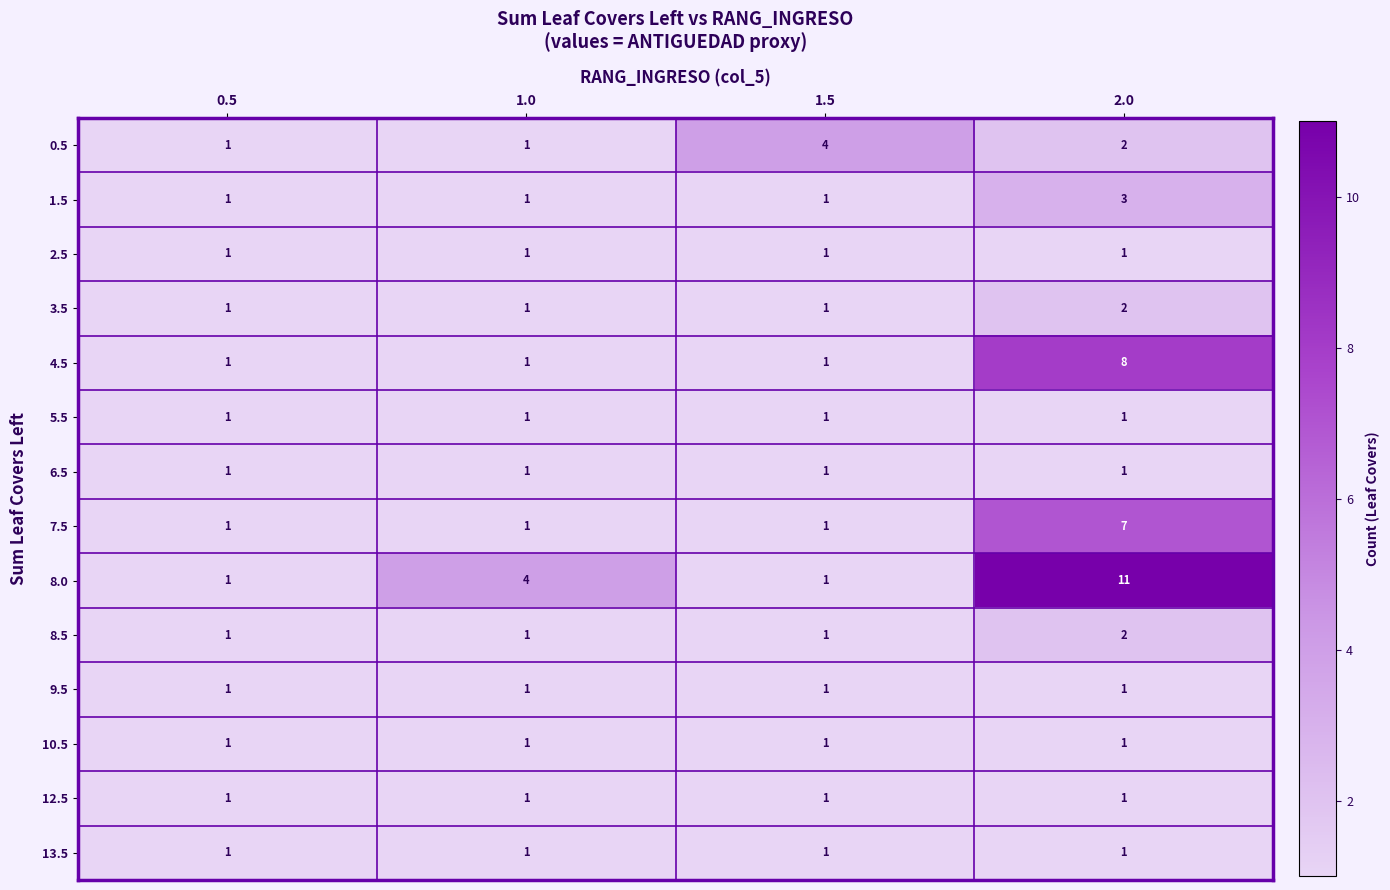

What is the smallest value displayed?

1